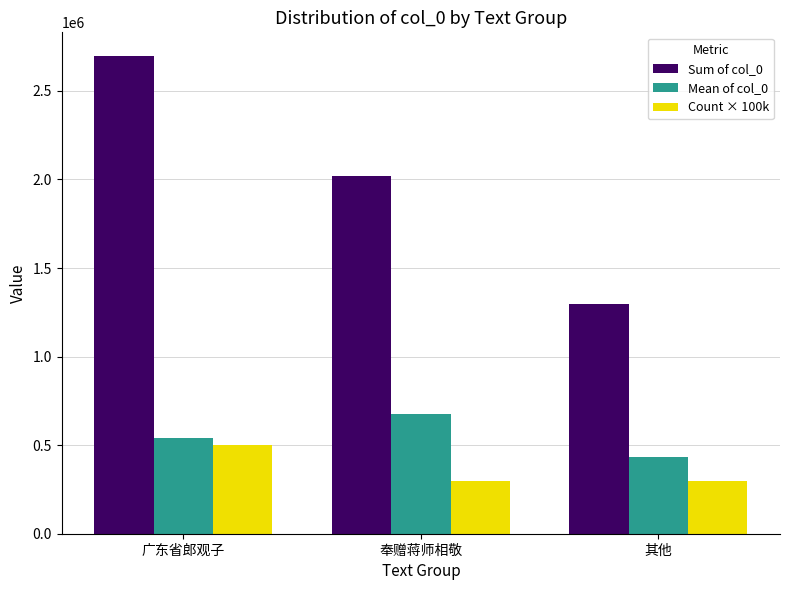

Reading left to right, extract all data points from this chart.

Sum of col_0: 2695749	2020545	1294578
Mean of col_0: 539149	673515	431526
Count × 100k: 500000	300000	300000